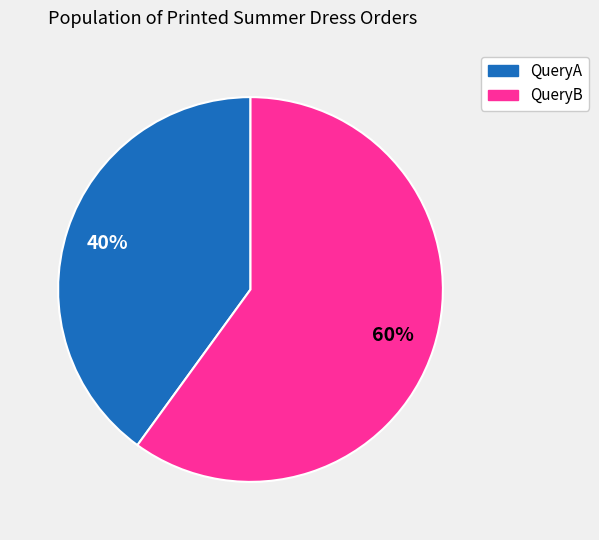

Which has a higher value, QueryB or QueryA?

QueryB